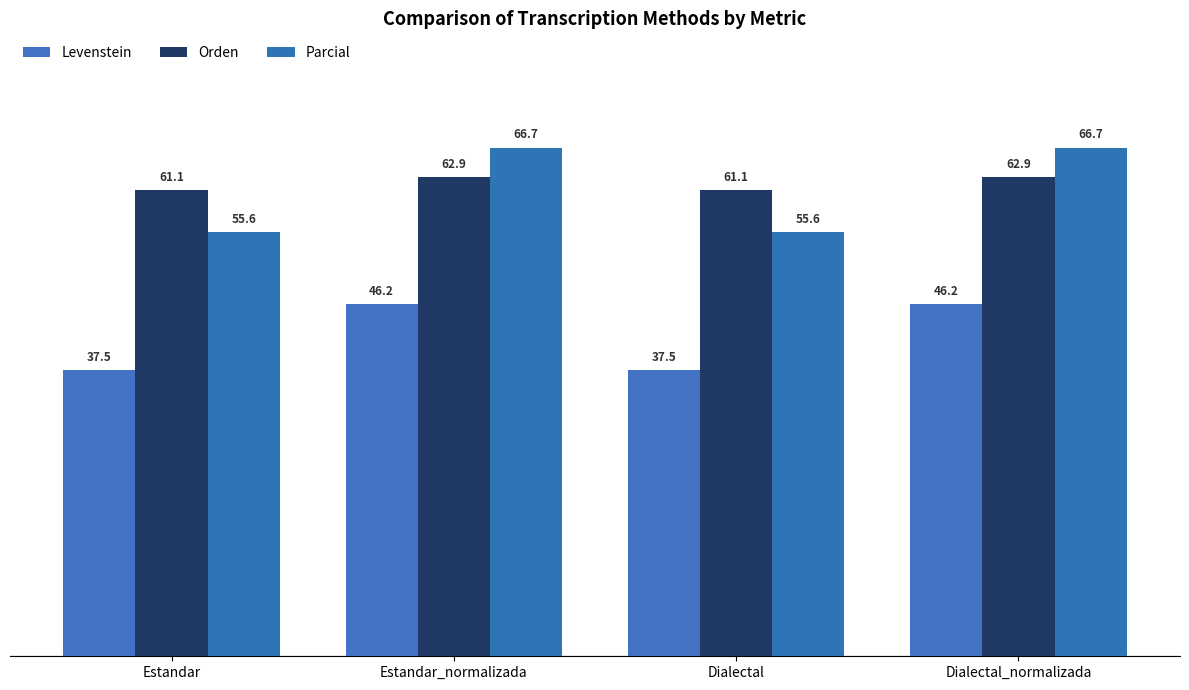

Which series has the largest range (max minus min)?

Parcial